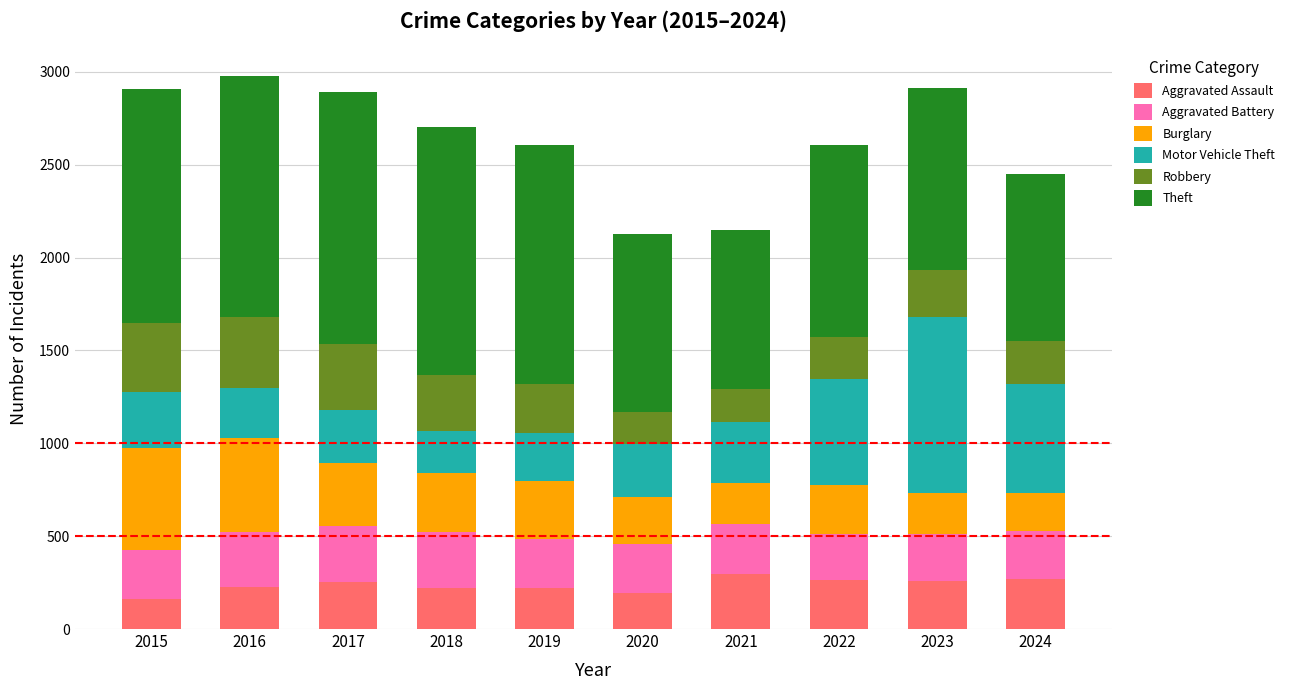

What is the difference between the second highest and second lowest values in the Aggravated Assault series?

75